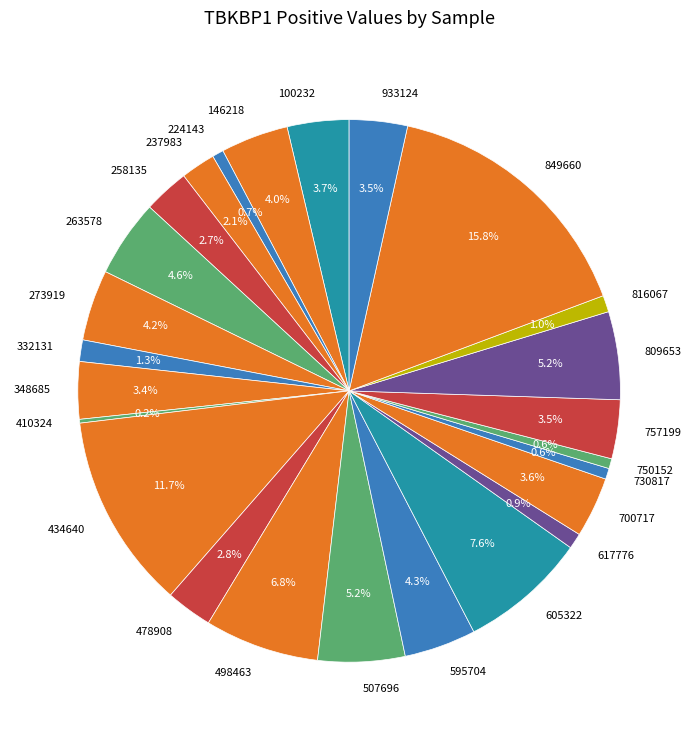

Is there a majority slice in this chart?

No